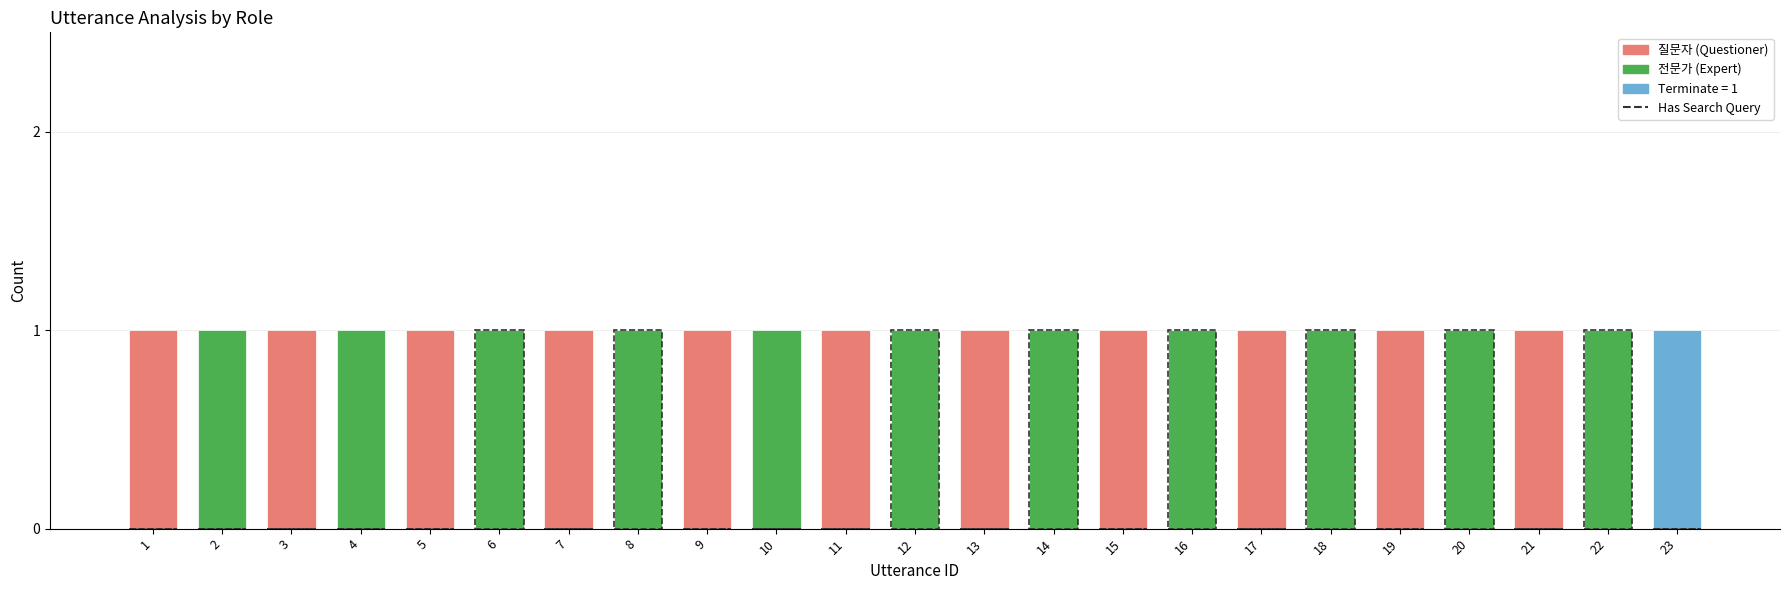

Where is the data nearest to the value 0?

1